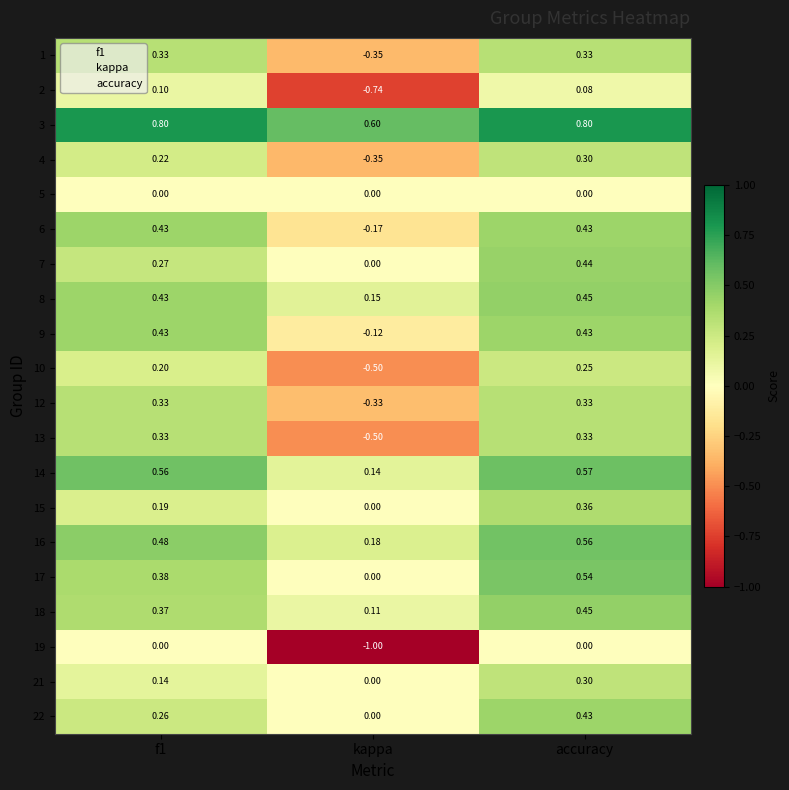

Where is 2 nearest to the value 0?

accuracy